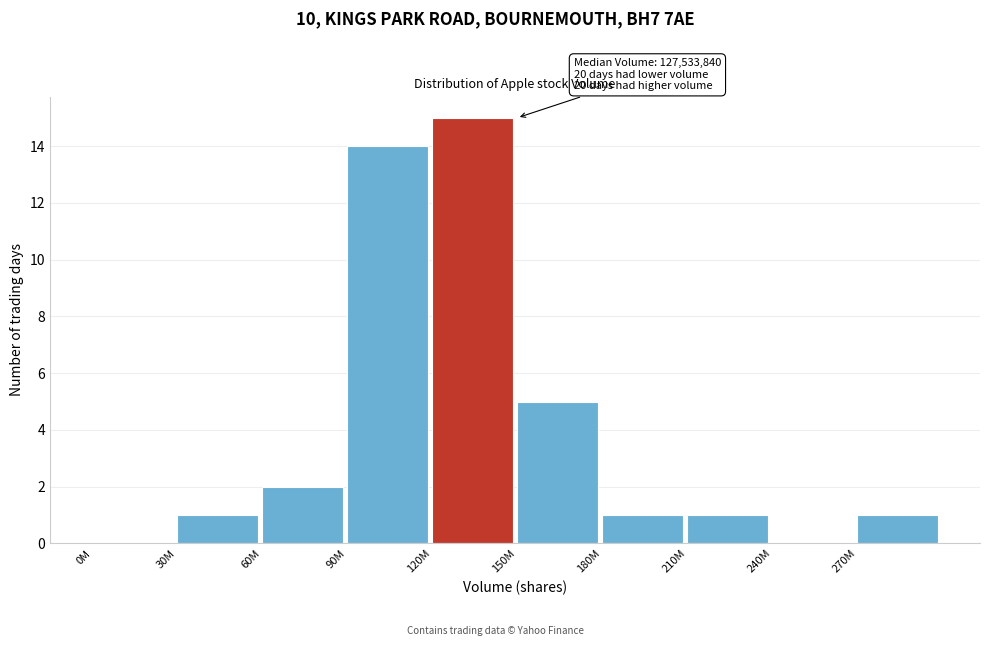

Reading left to right, extract all data points from this chart.

0M=0	30M=1	60M=2	90M=14	120M=15	150M=5	180M=1	210M=1	240M=0	270M=1